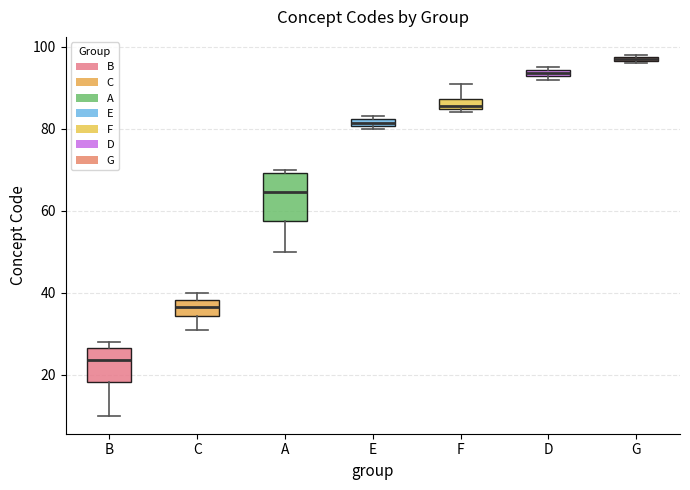

Where is the upper edge of the box for D on the y-axis? The values are not printed on the chart, so give them approximately, as read against the axis.

94